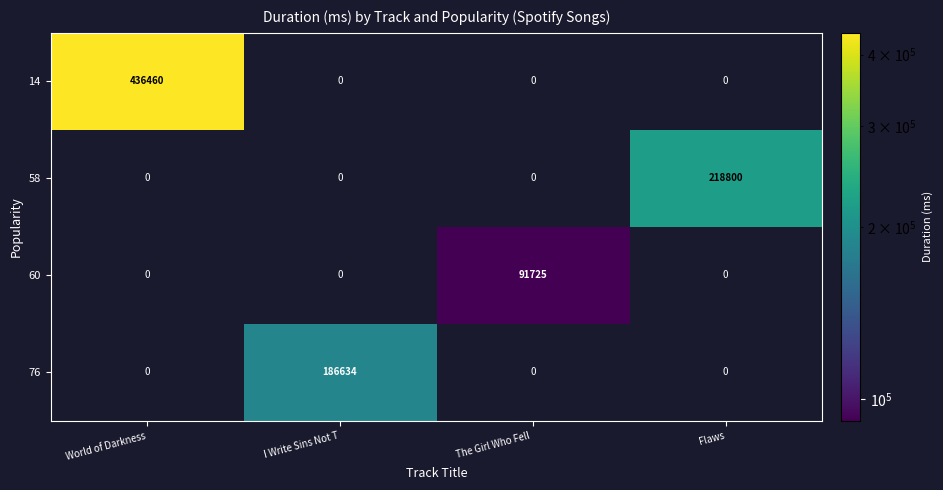

What is the maximum value shown in the chart?

436460